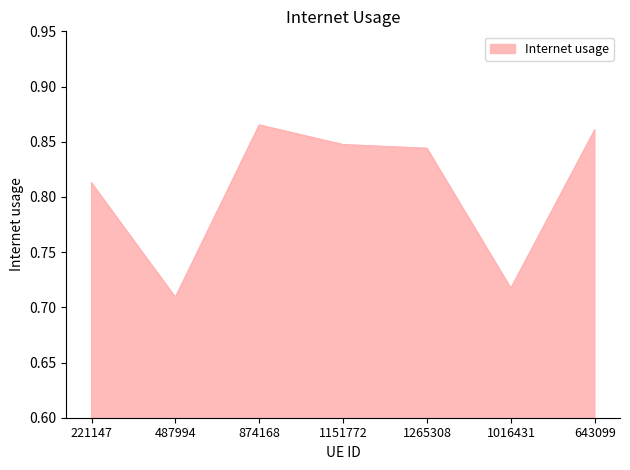

At which category does the chart reach its minimum across all series?

487994